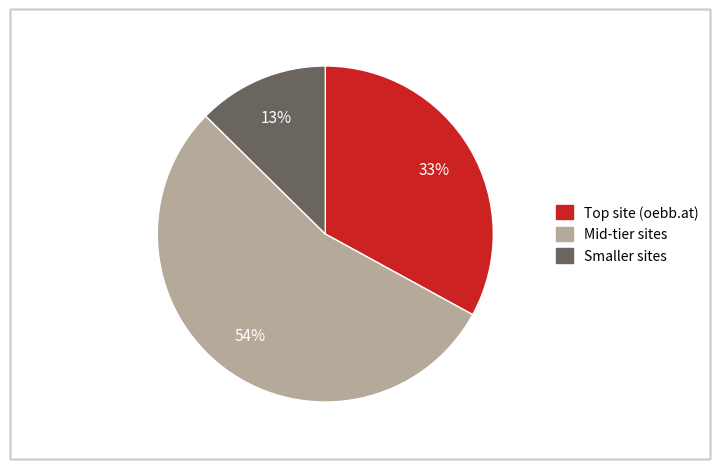

To the nearest percent, what is the average slice percentage?

33%